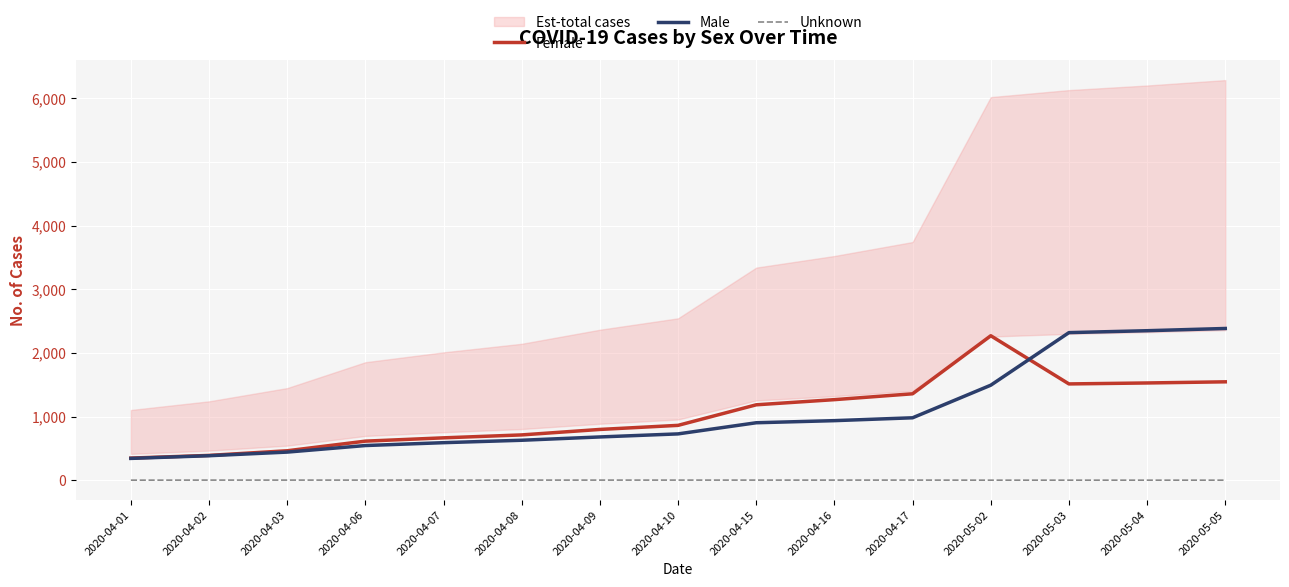

What is the sum of all Female values?

15504